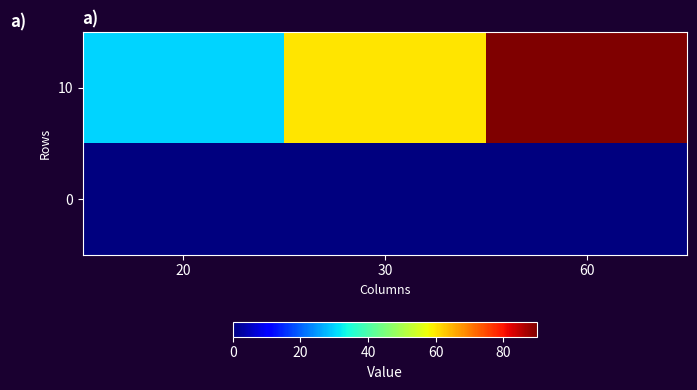

What is the spread (max minus min) of values at 30?

60